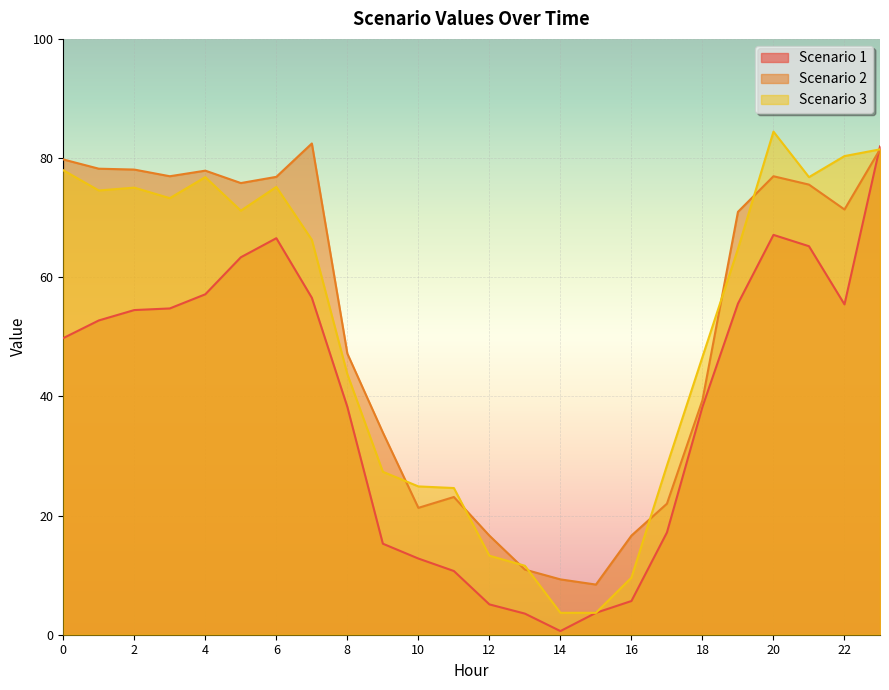

How many times do Scenario 3 and Scenario 2 cross each other?

7